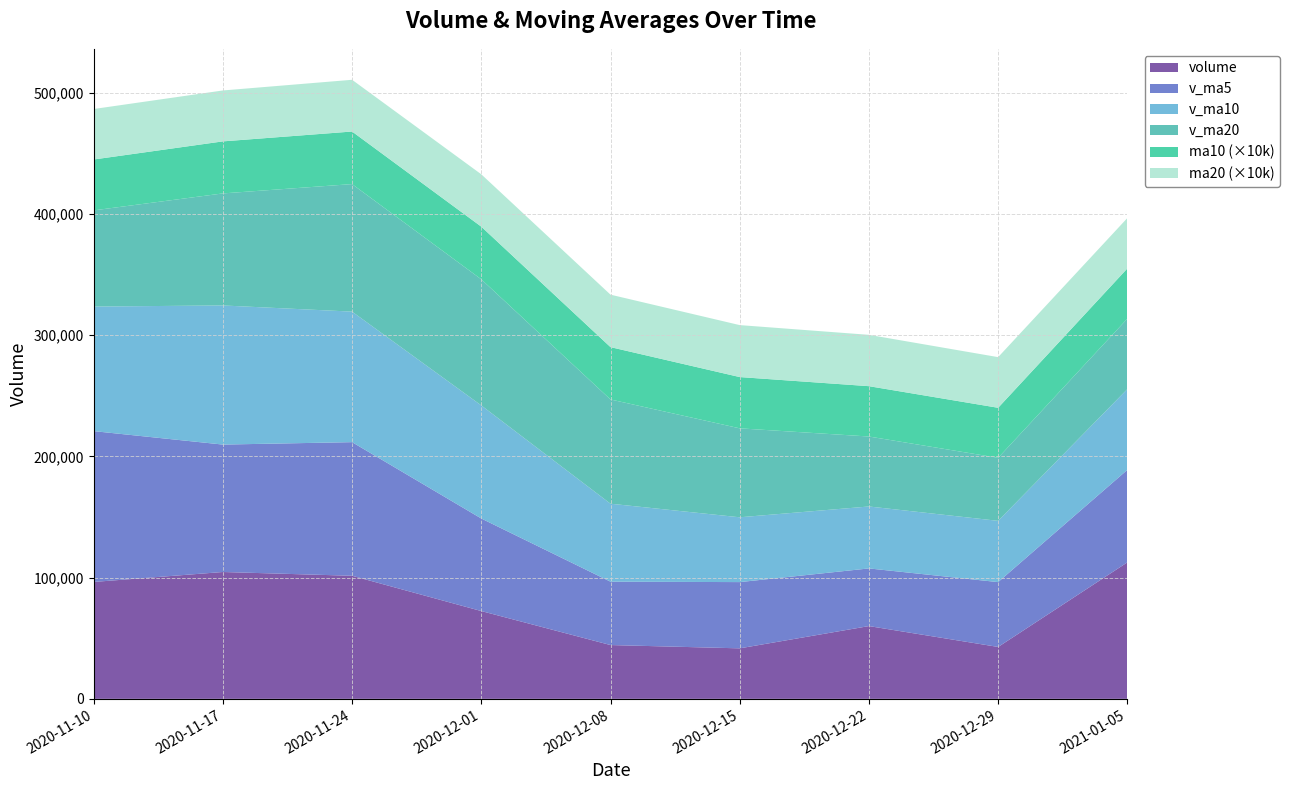

Reading left to right, what are all the values shown in this chart?

volume: 96425.0	104632.0	101518.8	72417.1	44373.1	41657.1	60021.9	42804.8	112579.6
v_ma5: 124407.4	105102.3	110217.6	76338.2	52279.0	54642.8	47557.5	53491.6	76301.1
v_ma10: 102738.1	114754.9	107659.9	93277.9	64308.6	53460.9	51100.1	50524.5	66618.0
v_ma20: 79338.9	92412.6	105199.0	104016.4	85984.3	73369.4	57704.4	51992.7	58076.6
ma10: 4.2	4.3	4.3	4.3	4.3	4.2	4.2	4.1	4.1
ma20: 4.2	4.2	4.3	4.3	4.3	4.3	4.2	4.2	4.2